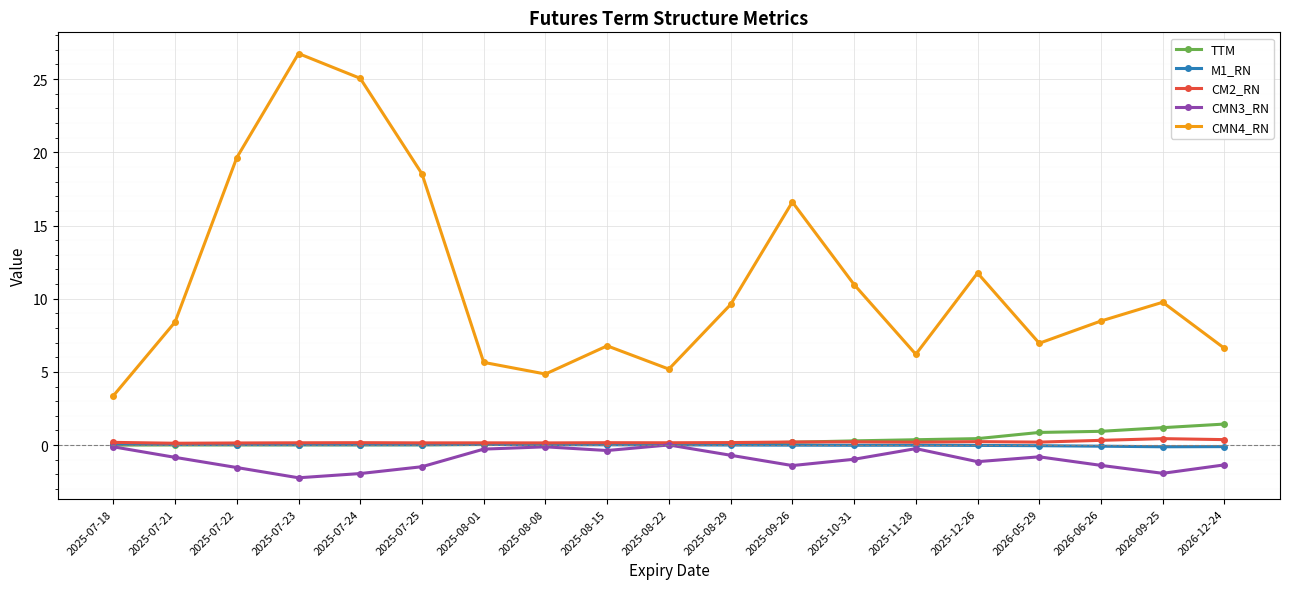

The TTM series shows 0.9 at 2026-05-29. True or false?

True